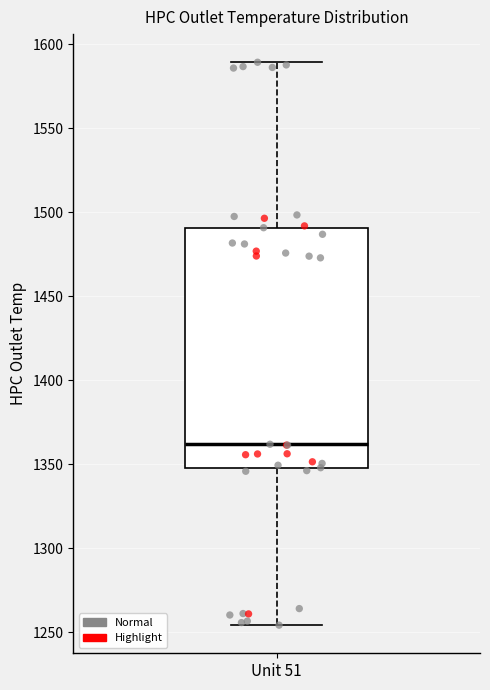

Transcribe this box plot: give where the median line is, the range the box spans, and where the two whiskers end, as read against the y-axis. The values are not printed on the chart, so give them approximately, as read against the axis.

median 1360, box 1350 to 1490, whiskers 1255 to 1590